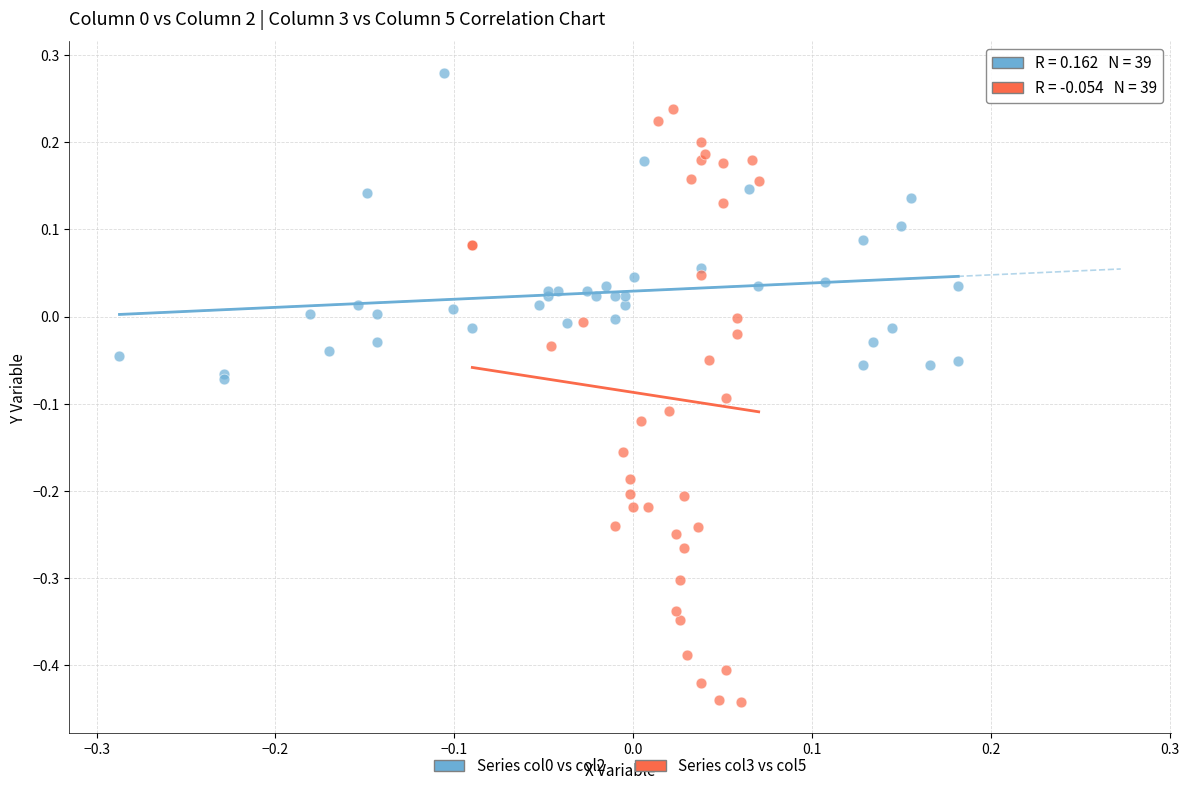

Which series contains the lowest Y value?

Series col3 vs col5